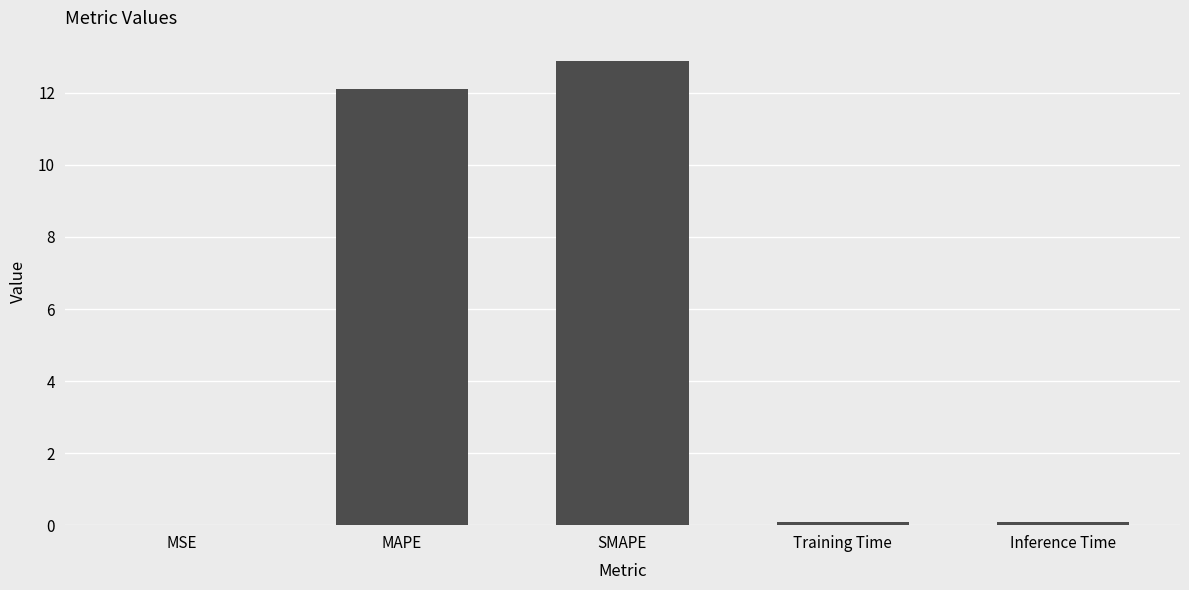

Which label corresponds to the largest value in the chart?

SMAPE